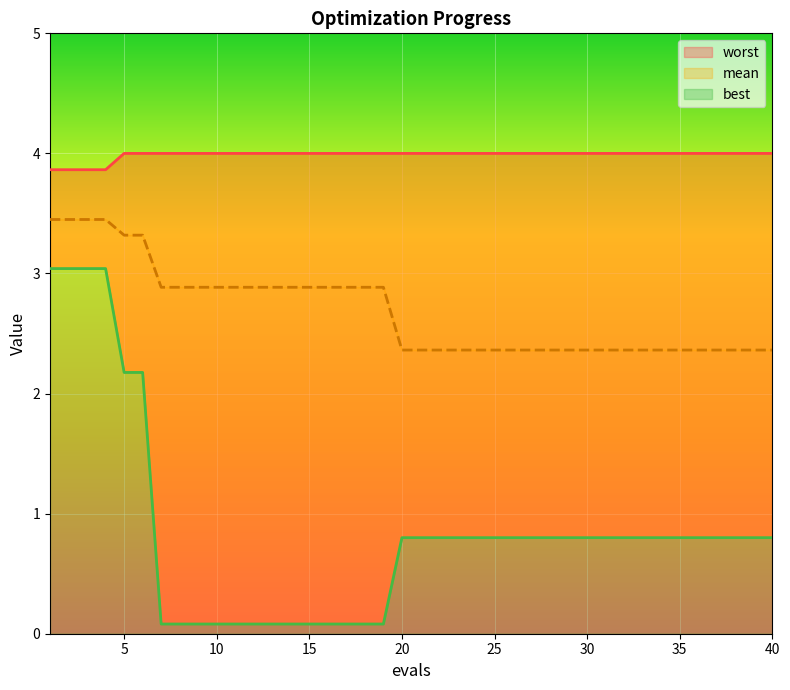

Between 3 and 31, which series saw the biggest shift?

best